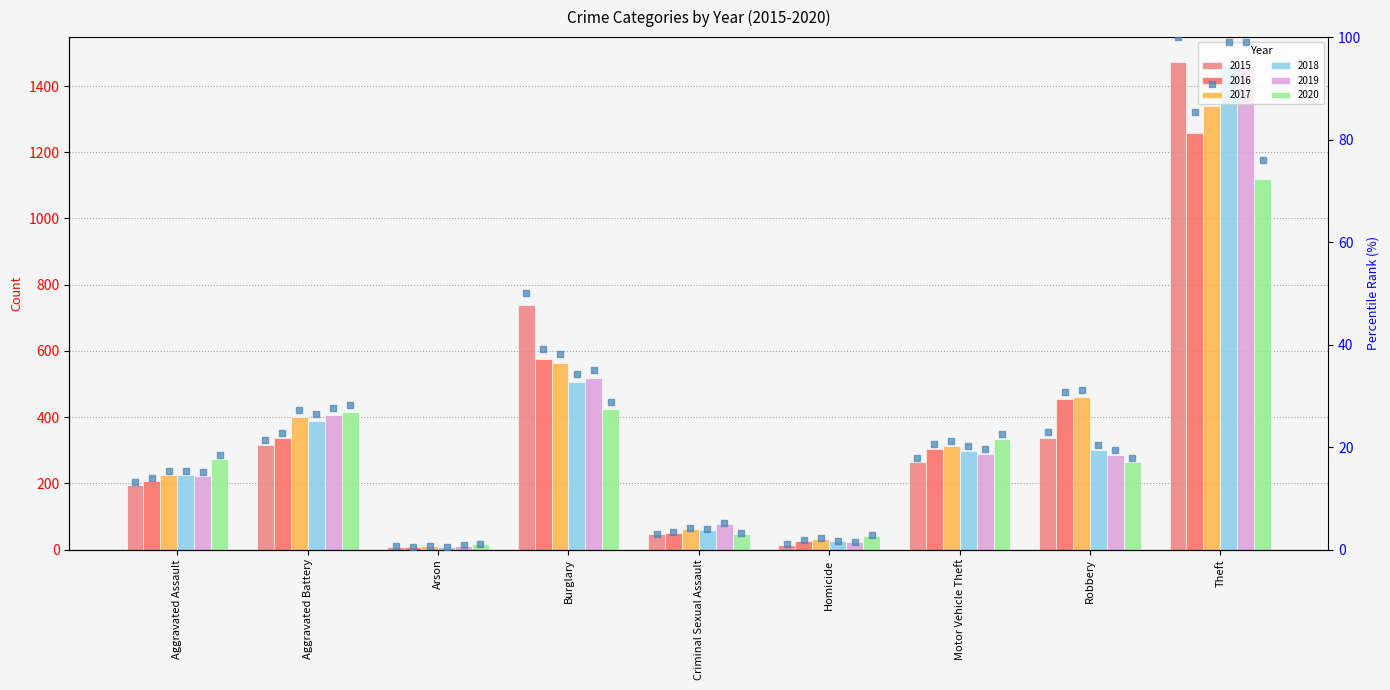

What is the change in value from Aggravated Assault to Arson?

-12.6